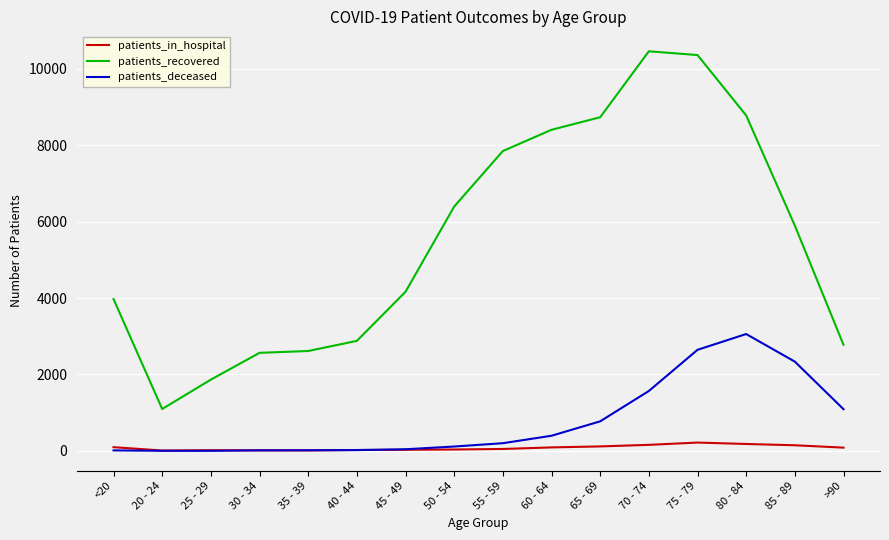

Which series has the largest range (max minus min)?

patients_recovered